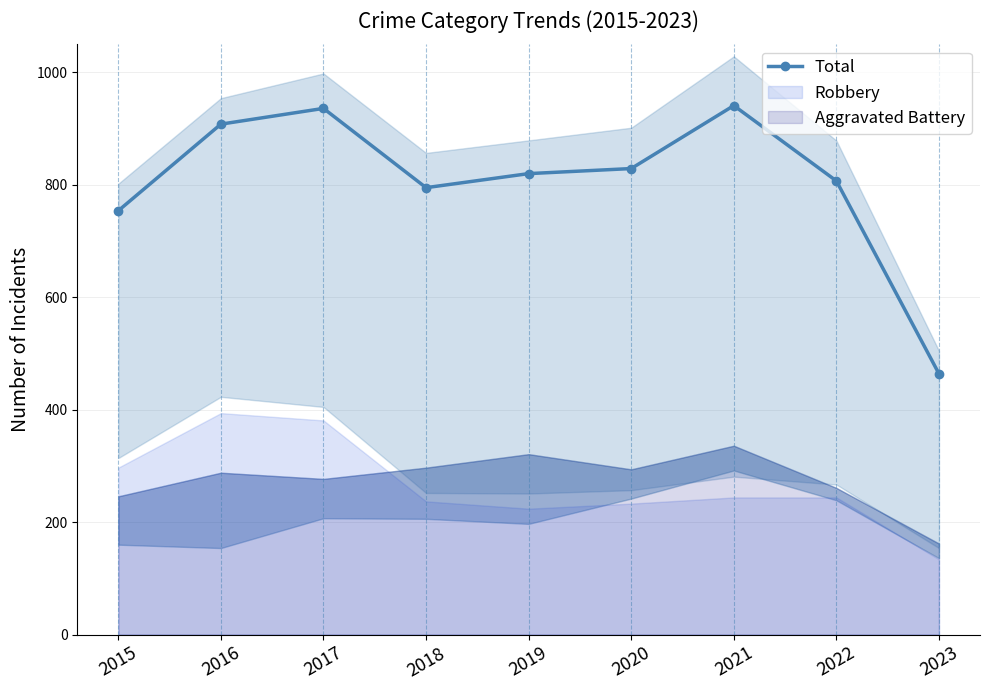

What is the ratio of the value at 2019 to the value at 2020?

1.0